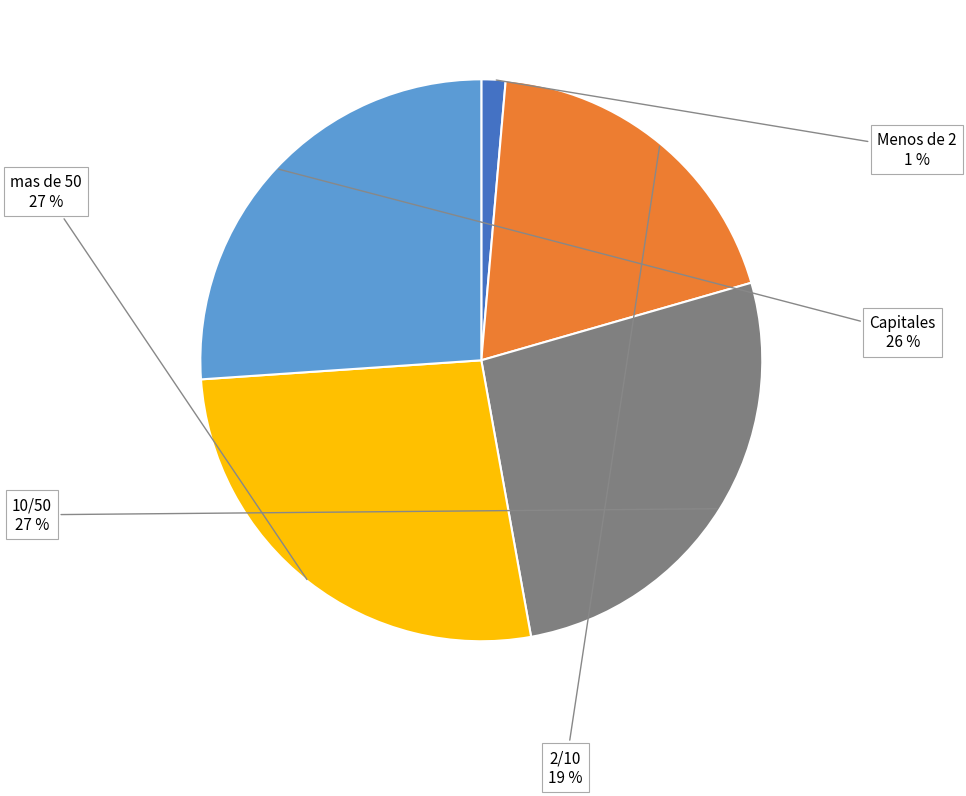

Approximately how many times larger is the value at Capitales compared to mas de 50?

1.0